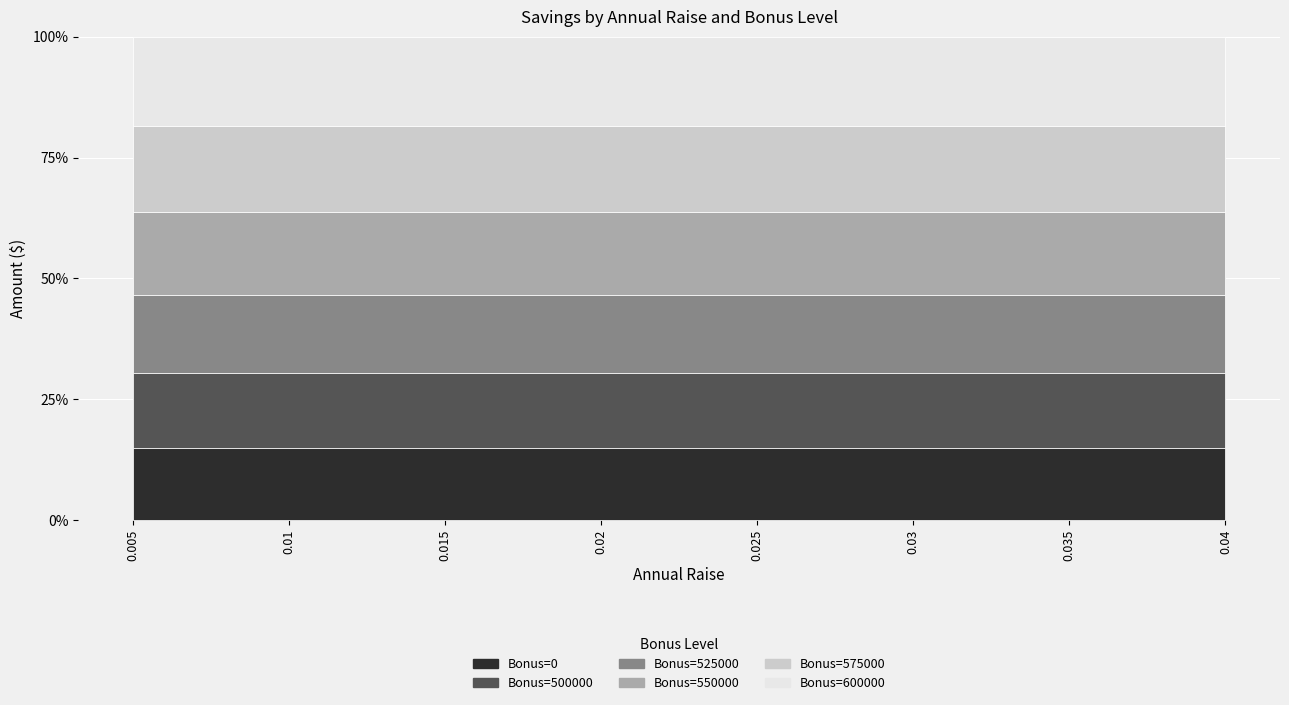

What position from the left is 0.04?

8